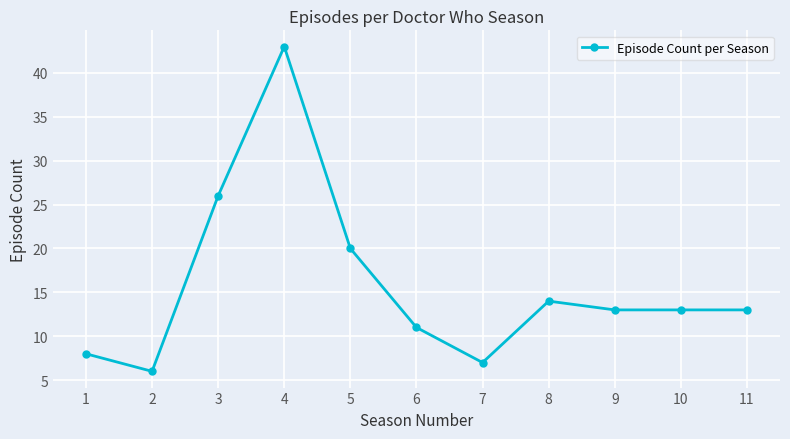

Where is the first local maximum?

4